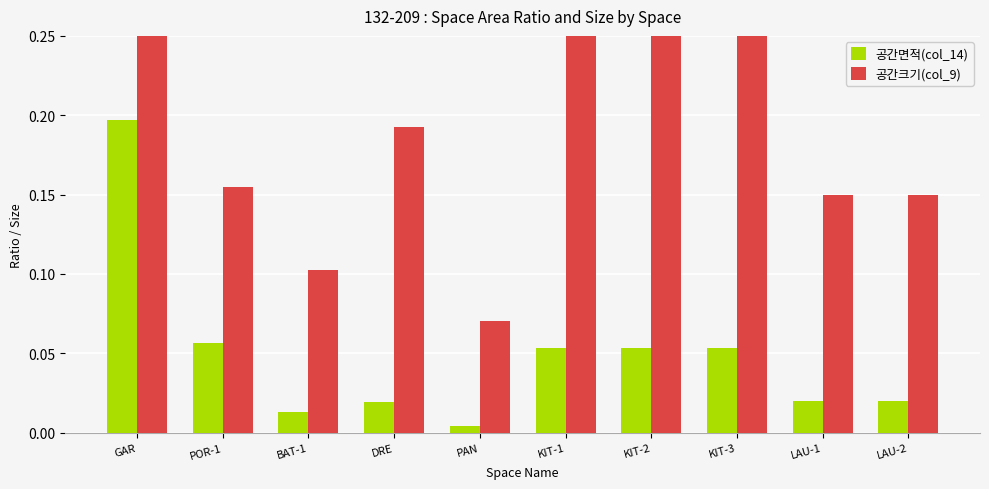

Between KIT-1 and LAU-1, which is larger?

KIT-1